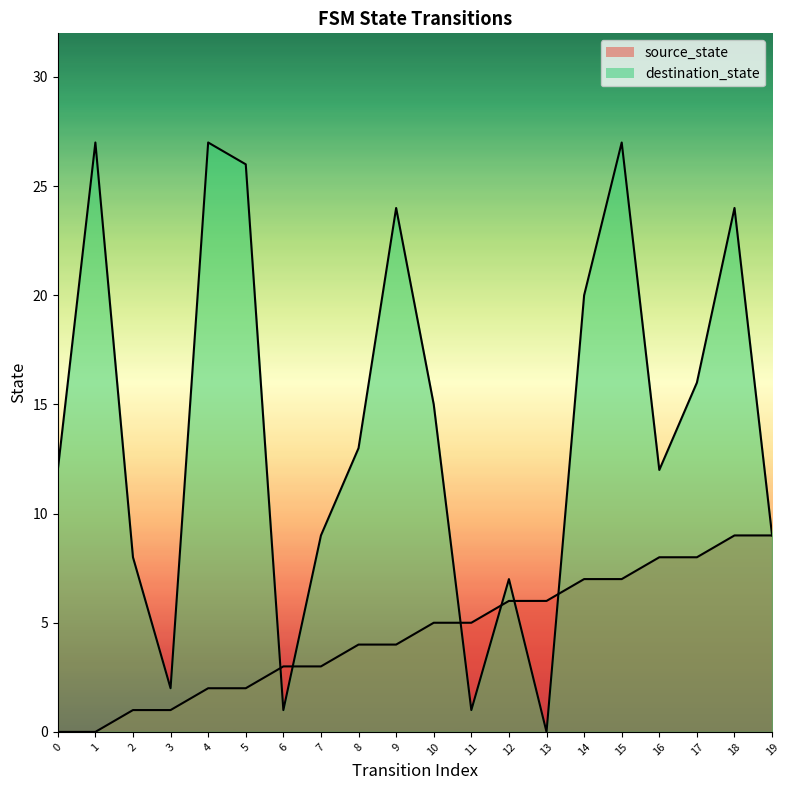

Where do destination_state and source_state first cross each other?

5 and 6